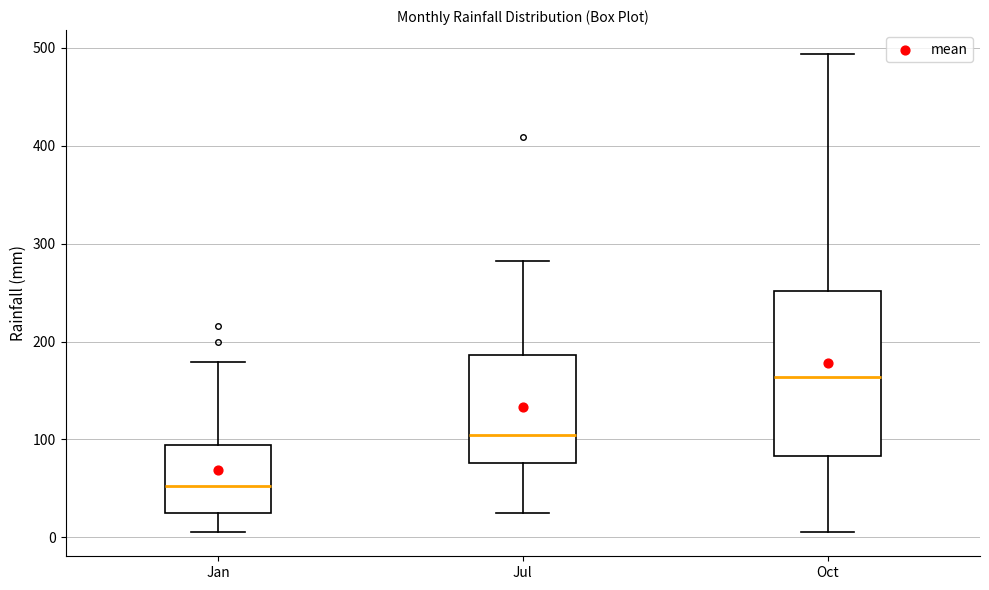

Reading left to right, transcribe this box plot: for each box, give where its median line is, the range the box spans, and where its two whiskers end, as read against the y-axis. The values are not printed on the chart, so give them approximately, as read against the axis.

Jan: median 50, box 30 to 90, whiskers 10 to 180
Jul: median 100, box 80 to 190, whiskers 20 to 280
Oct: median 160, box 80 to 250, whiskers 10 to 490